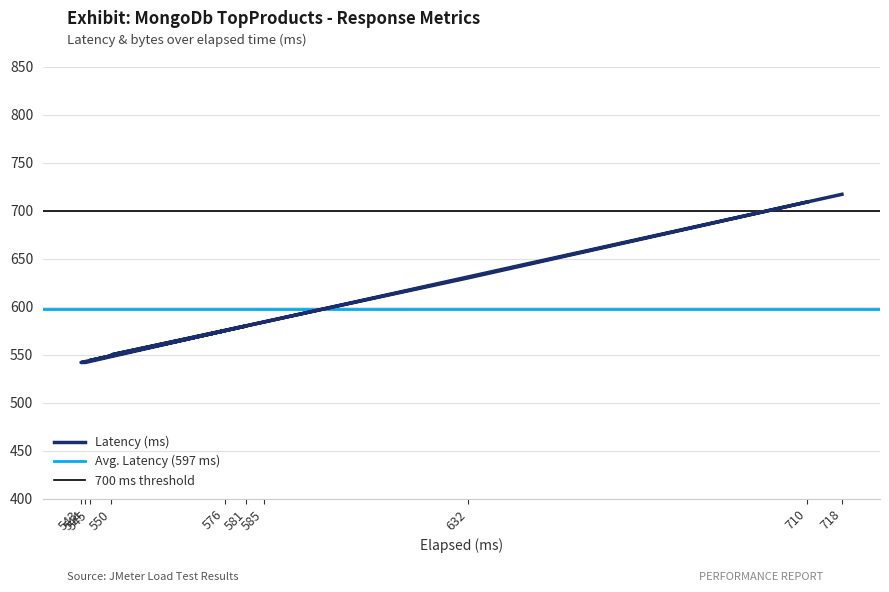

Where is the first local minimum?

550